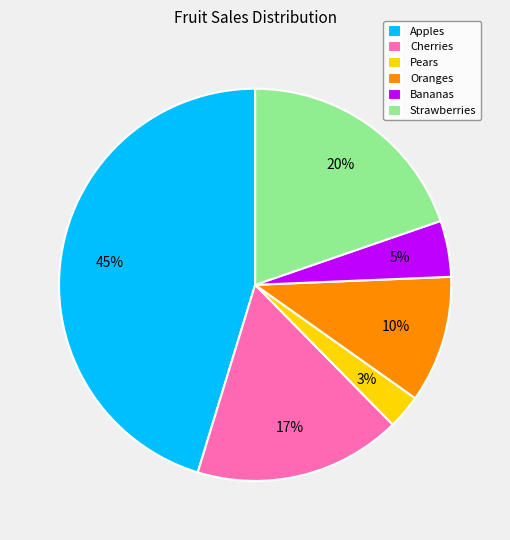

True or false: Strawberries accounts for 20% of the total.

True